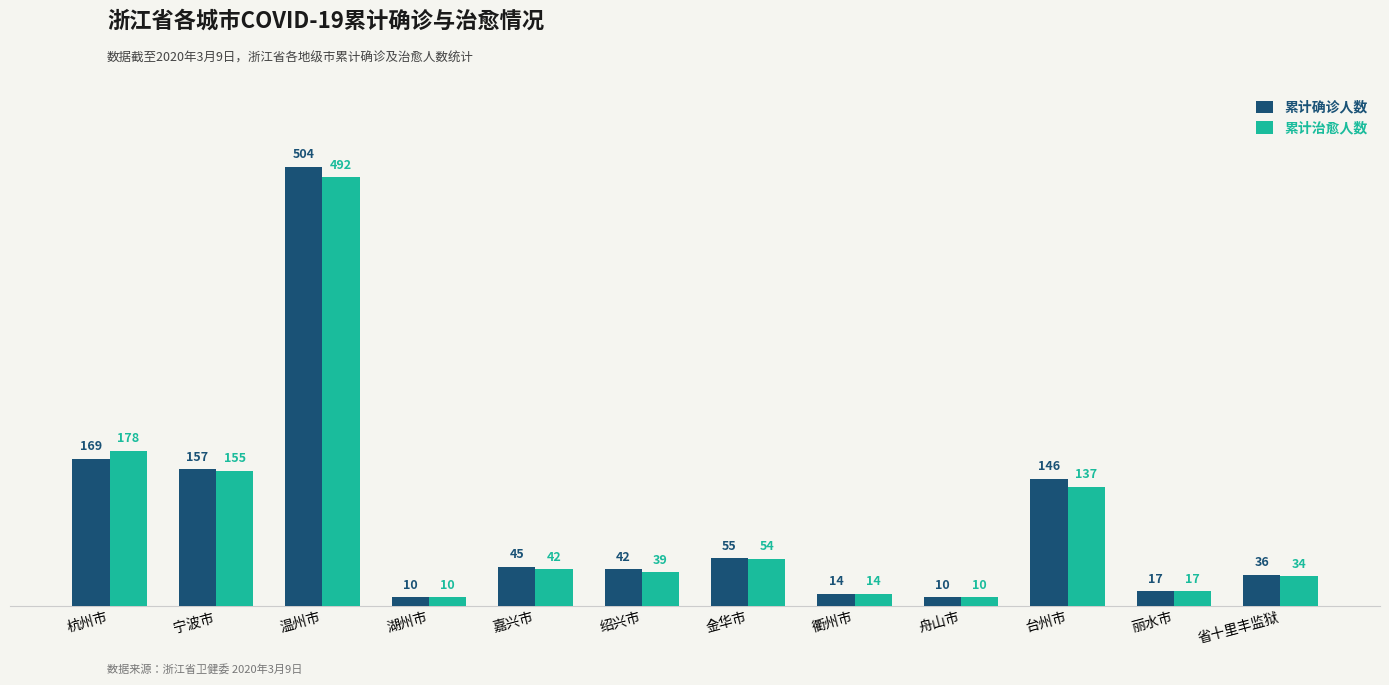

The value of 累计确诊人数 at 绍兴市 is 42. True or false?

True